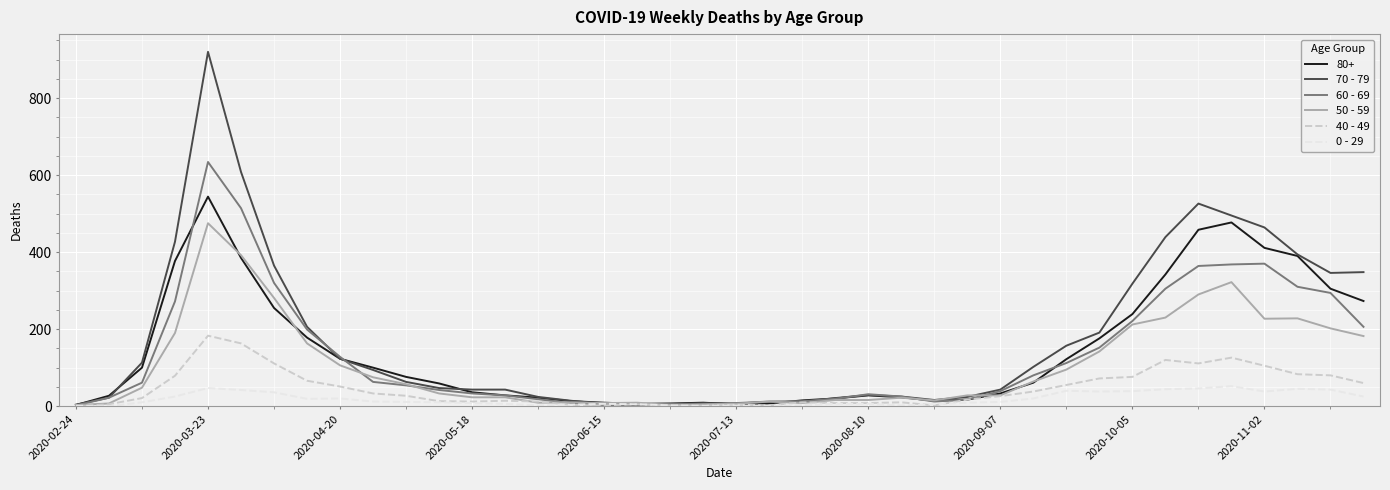

What is the difference between the maximum and second lowest values in the 70 - 79 series?

915